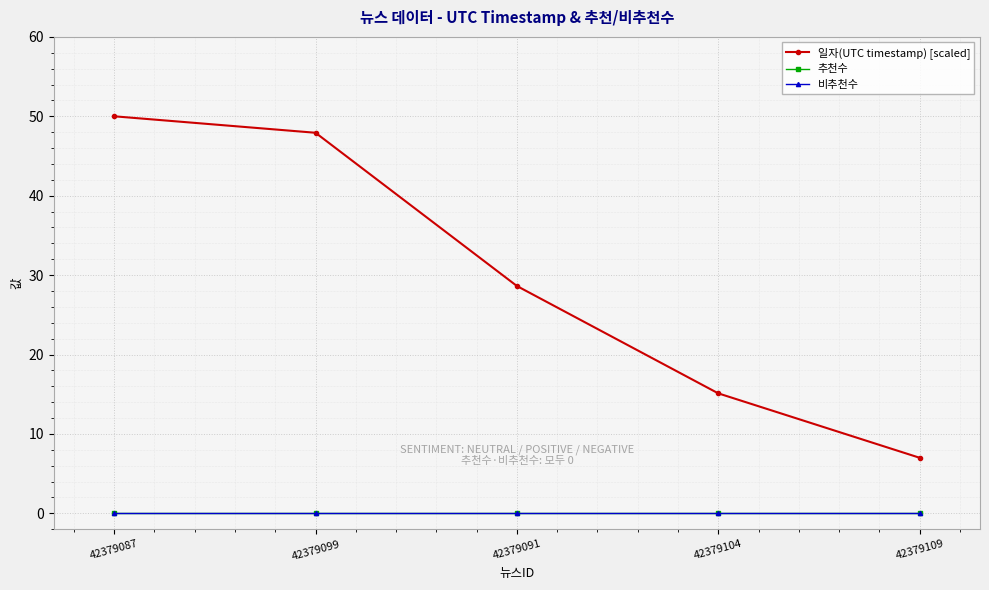

Reading left to right, list all the values displayed in this chart.

일자(UTC timestamp) [scaled]: 50.0	47.9	28.6	15.1	7.0
추천수: 0.0	0.0	0.0	0.0	0.0
비추천수: 0.0	0.0	0.0	0.0	0.0